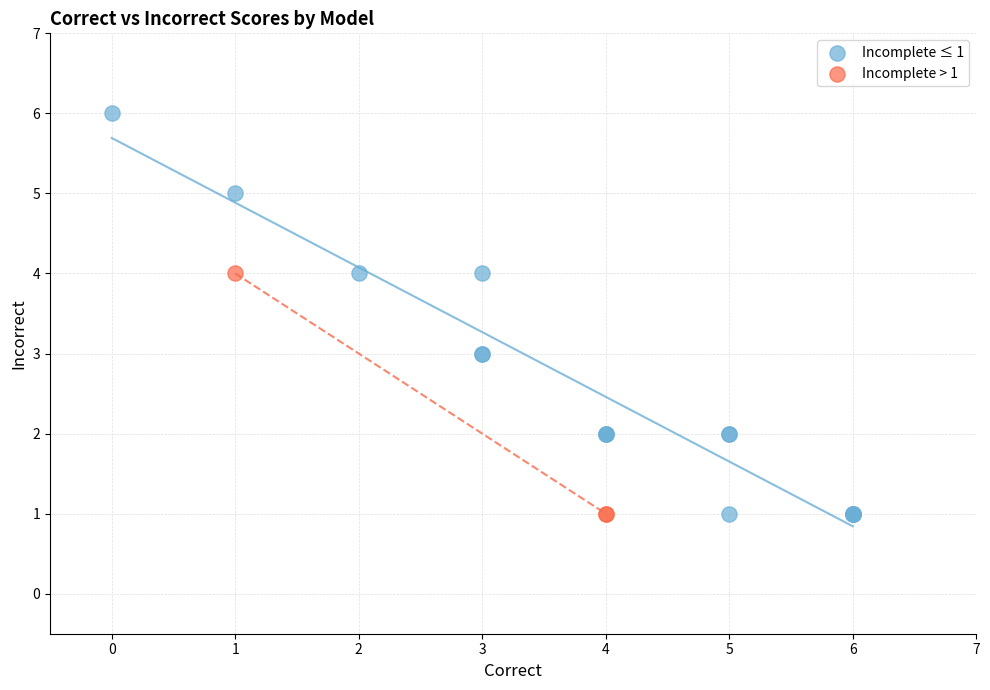

Which series has the largest Y range (max minus min)?

Incomplete ≤ 1